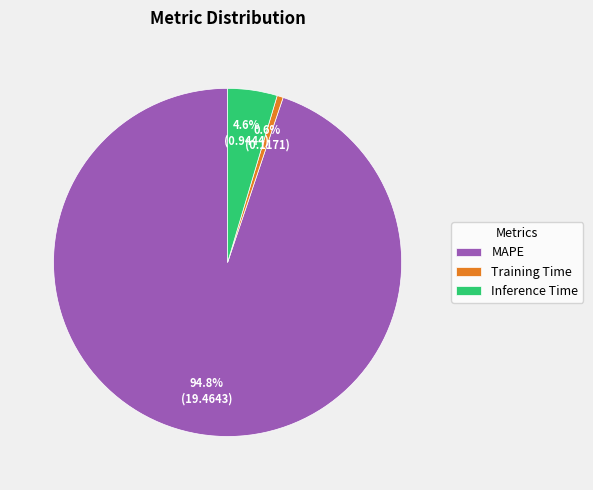

How many segments does this pie chart have?

3